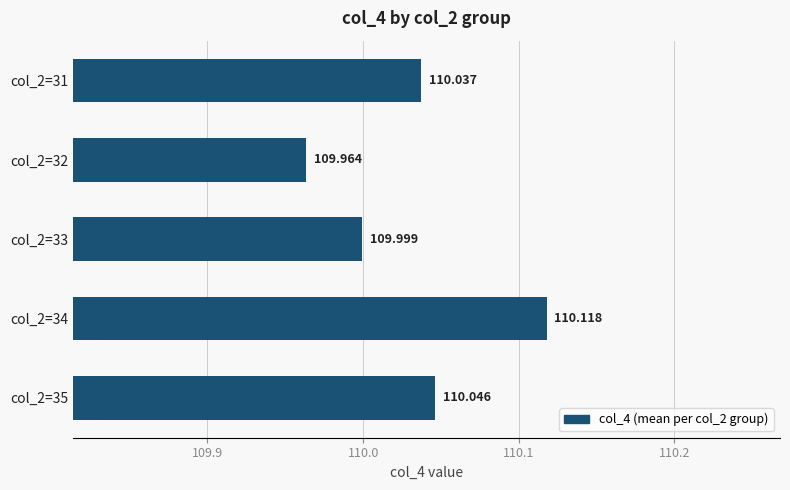

Are the bars horizontal?

Yes